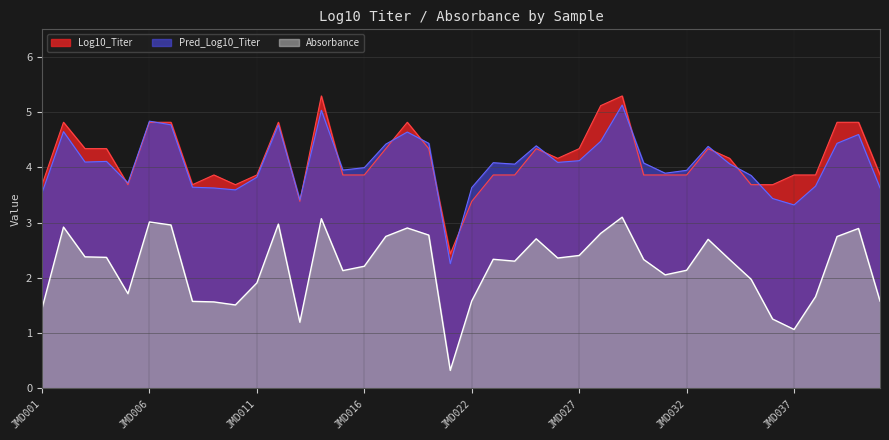

Reading right to left, transcribe all the data shown in this chart.

Log10_Titer: 3.9	4.8	4.8	3.9	3.9	3.7	3.7	4.2	4.3	3.9	3.9	3.9	5.3	5.1	4.3	4.2	4.3	3.9	3.9	3.4	2.4	4.3	4.8	4.3	3.9	3.9	5.3	3.4	4.8	3.9	3.7	3.9	3.7	4.8	4.8	3.7	4.3	4.3	4.8	3.7
Pred_Log10_Titer: 3.6	4.6	4.4	3.7	3.3	3.4	3.9	4.1	4.4	3.9	3.9	4.1	5.1	4.5	4.1	4.1	4.4	4.1	4.1	3.6	2.3	4.4	4.6	4.4	4.0	4.0	5.0	3.4	4.8	3.8	3.6	3.6	3.6	4.8	4.8	3.7	4.1	4.1	4.6	3.5
Absorbance: 1.6	2.9	2.7	1.7	1.1	1.3	2.0	2.3	2.7	2.1	2.1	2.3	3.1	2.8	2.4	2.4	2.7	2.3	2.3	1.6	0.3	2.8	2.9	2.8	2.2	2.1	3.1	1.2	3.0	1.9	1.5	1.6	1.6	3.0	3.0	1.7	2.4	2.4	2.9	1.4